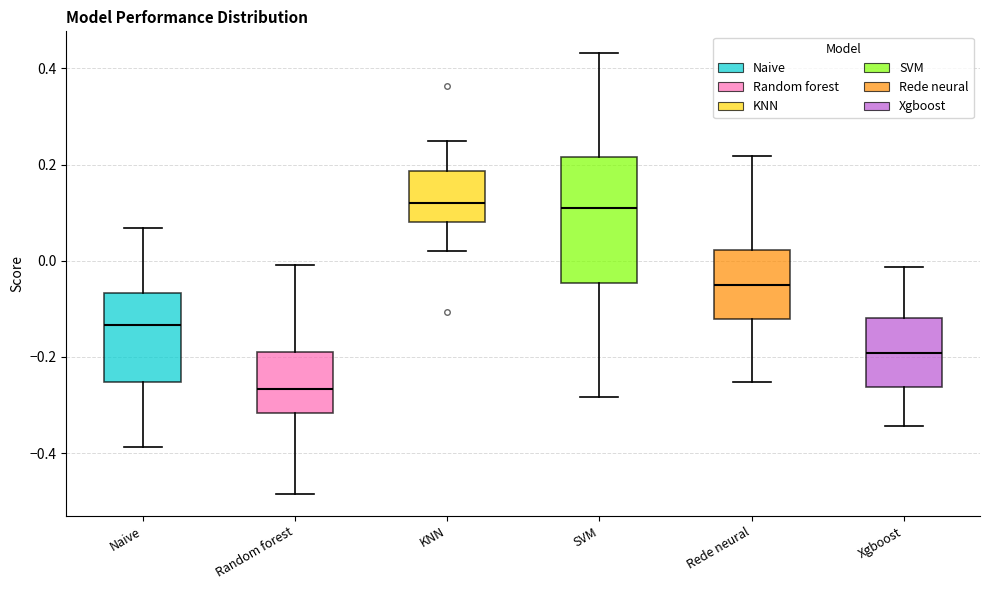

Reading left to right, read every box against the y-axis: the position of its median line, the range the box covers, and the ends of its whiskers. The values are not printed on the chart, so give them approximately, as read against the axis.

Naive: median -0.14, box -0.26 to -0.06, whiskers -0.38 to 0.06
Random forest: median -0.26, box -0.32 to -0.18, whiskers -0.48 to 0.00
KNN: median 0.12, box 0.08 to 0.18, whiskers 0.02 to 0.24
SVM: median 0.12, box -0.04 to 0.22, whiskers -0.28 to 0.44
Rede neural: median -0.06, box -0.12 to 0.02, whiskers -0.26 to 0.22
Xgboost: median -0.20, box -0.26 to -0.12, whiskers -0.34 to -0.02